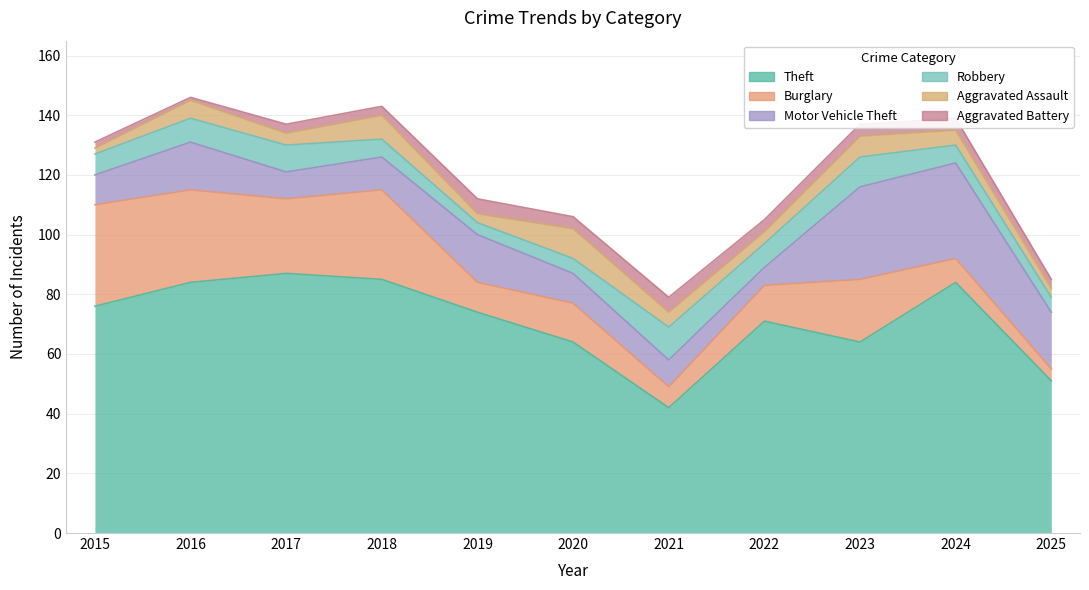

Which has a higher value, 2024 or 2020?

2024